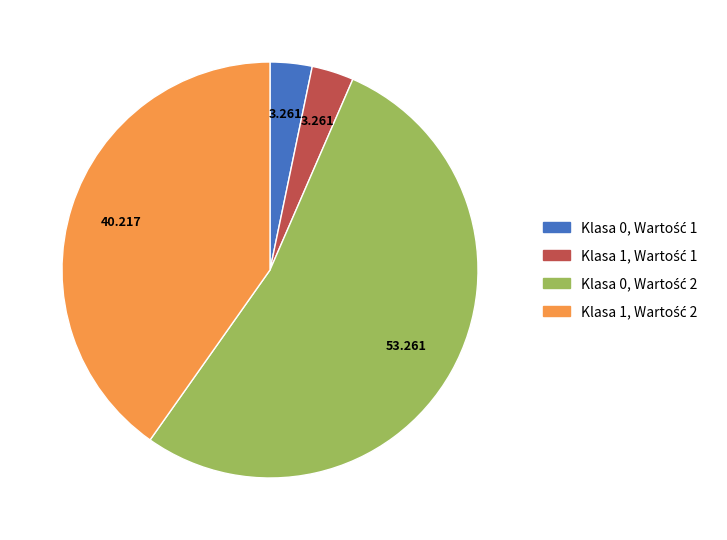

Is there a majority slice in this chart?

Yes